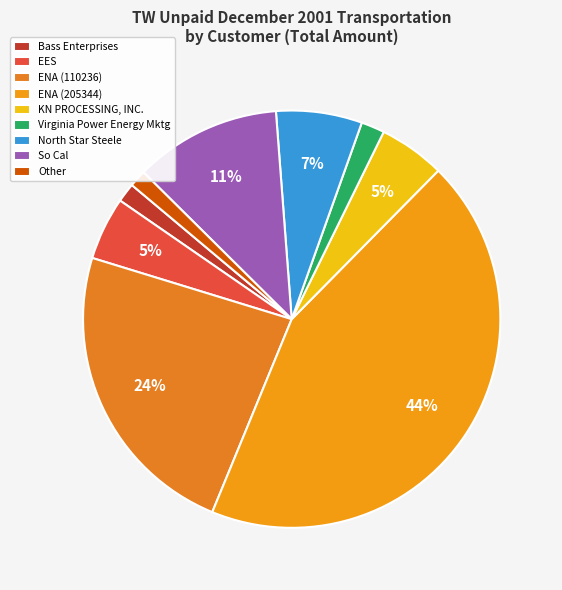

The So Cal slice represents 1% of the pie. True or false?

False